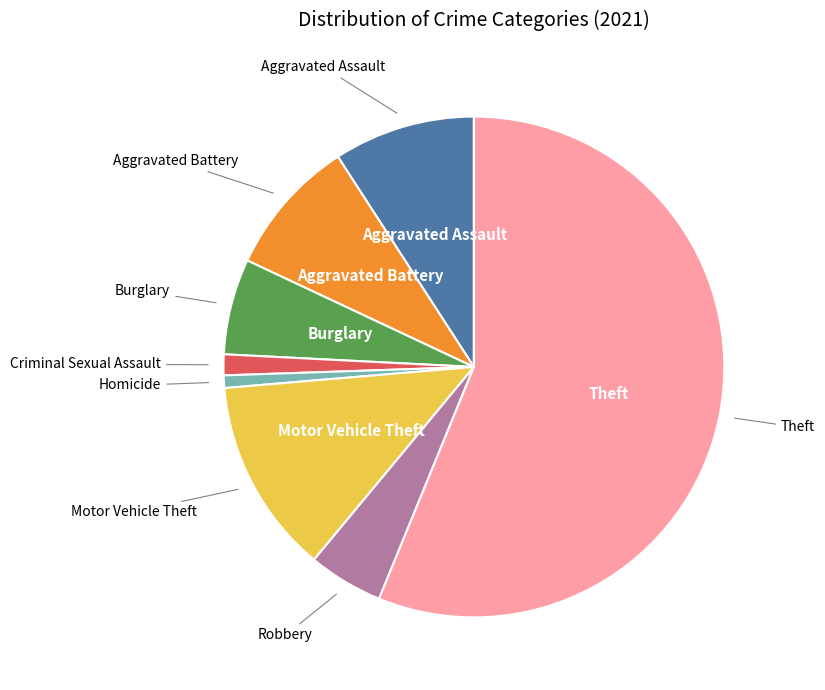

Is there any slice that represents more than half of the pie?

Yes